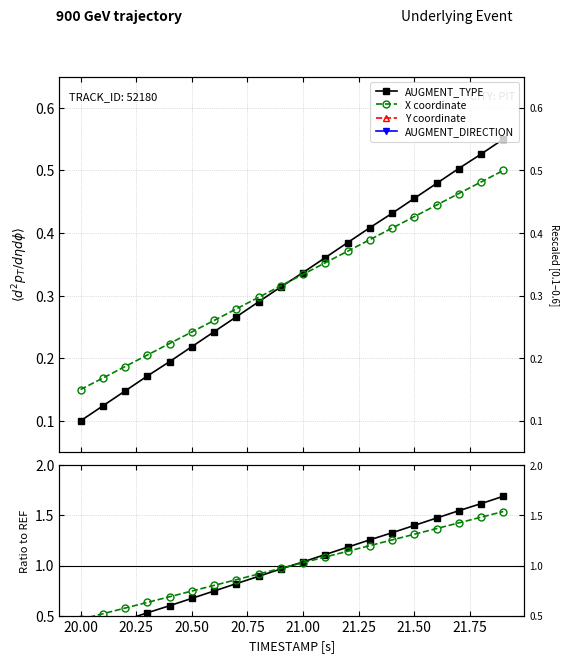

True or false: AUGMENT_TYPE and AUGMENT_DIRECTION intersect in this chart.

False